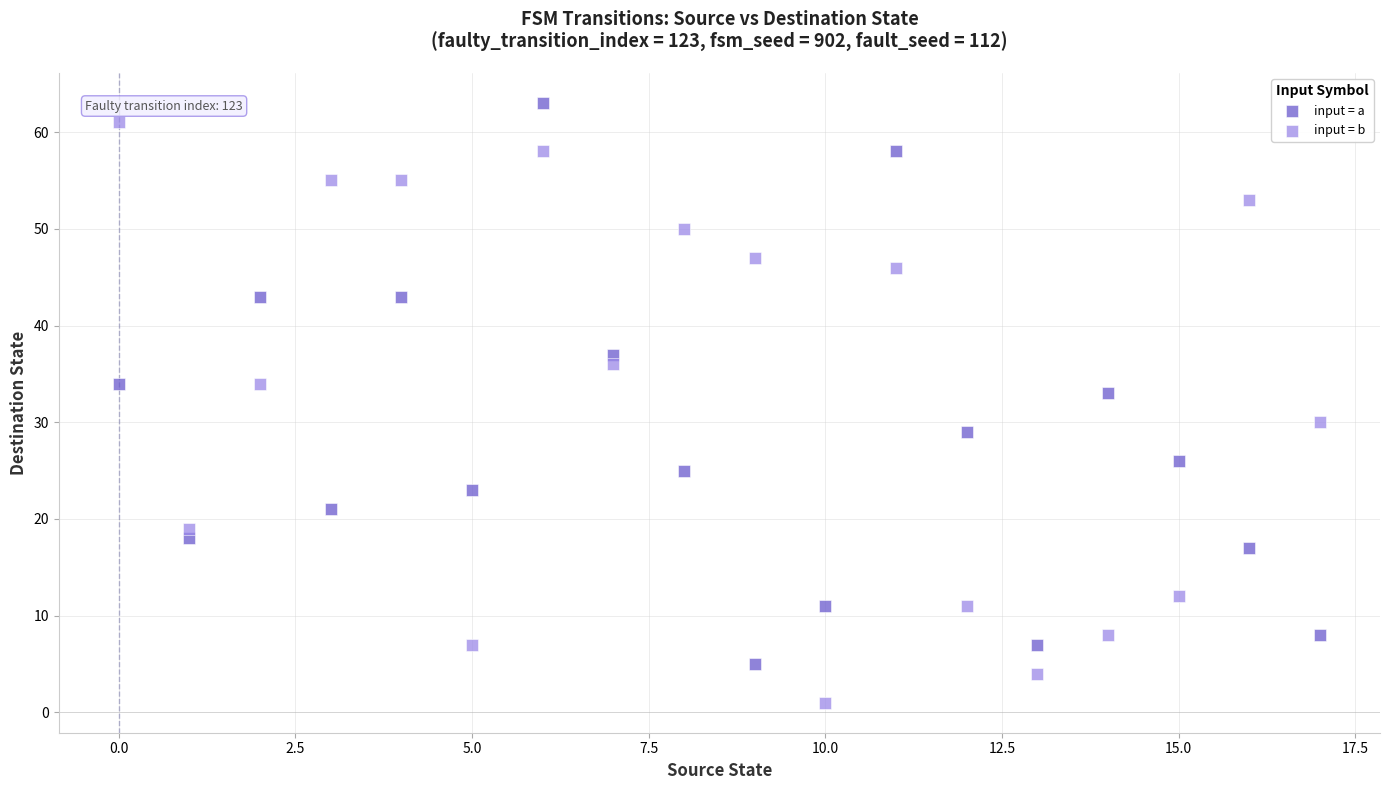

Across all data points, what is the range of Y values (max minus min)?

62